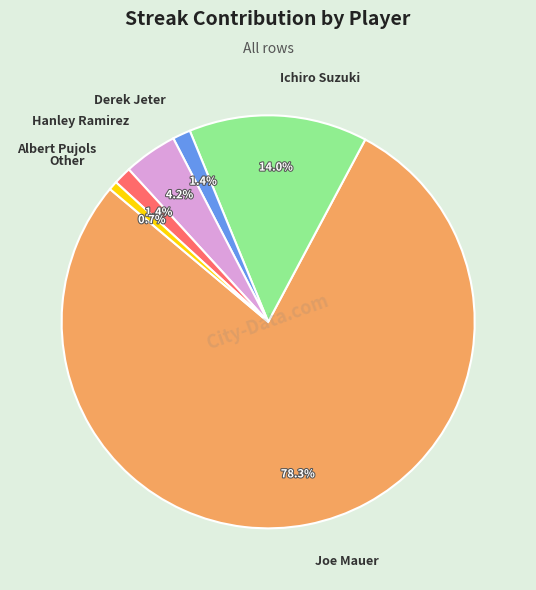

Do Hanley Ramirez and Ichiro Suzuki together represent more than half of the pie?

No